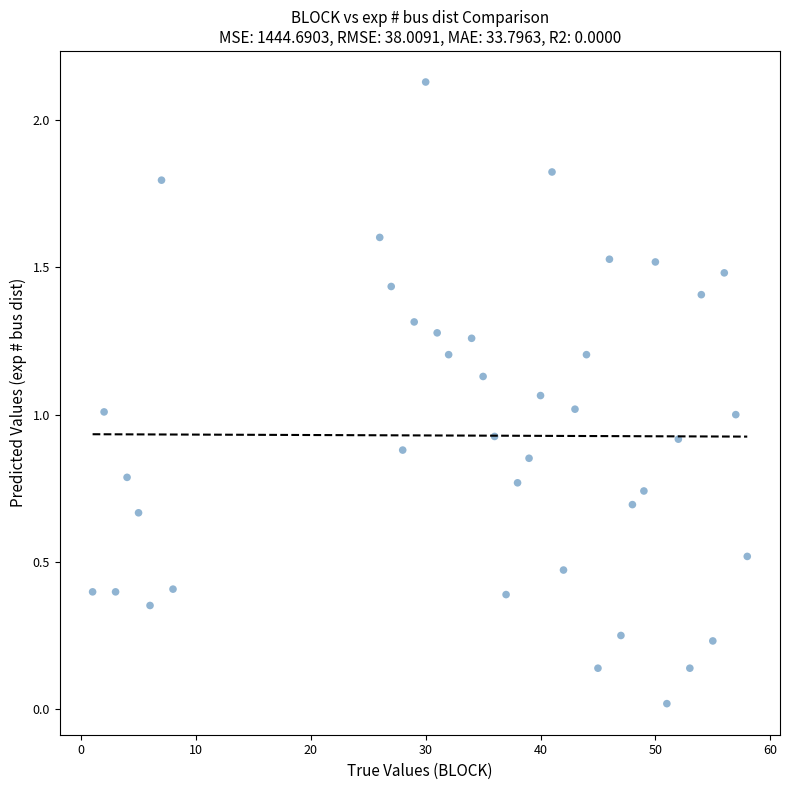

What is the range of X values (max minus min)?

57.0